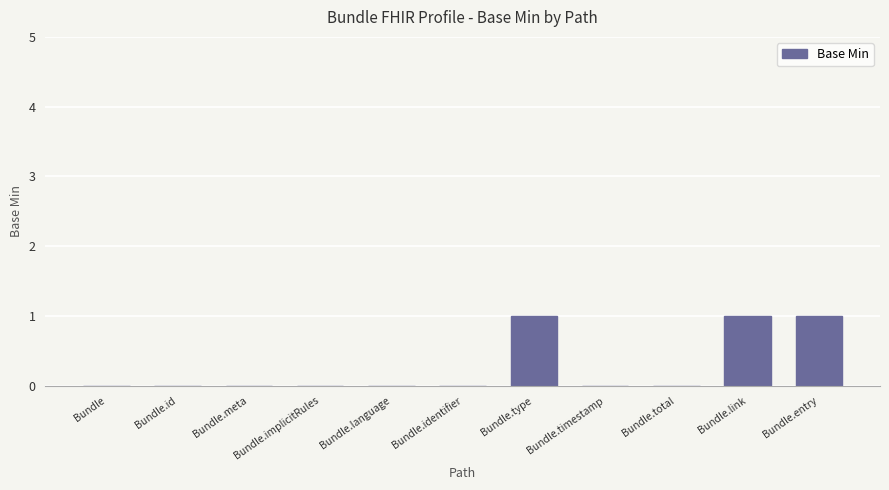

Are the bars horizontal?

No